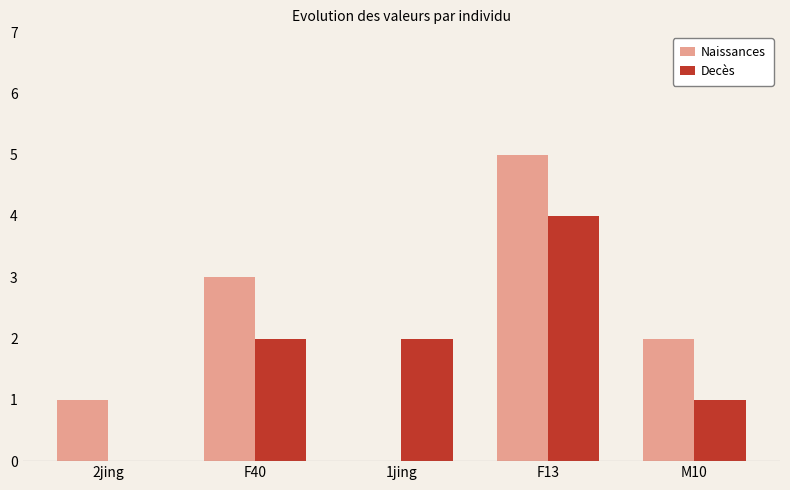

Which series has the largest total across all categories?

Naissances